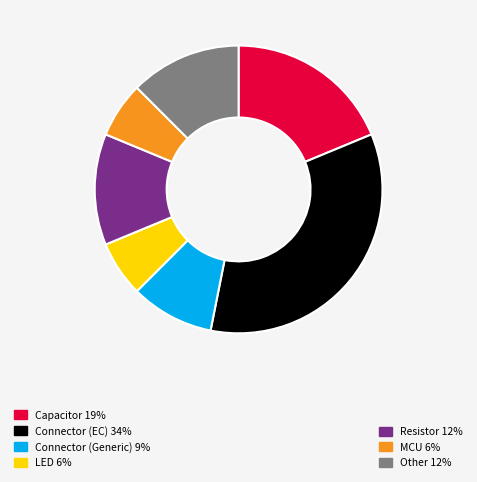

Does any single category account for the majority?

No